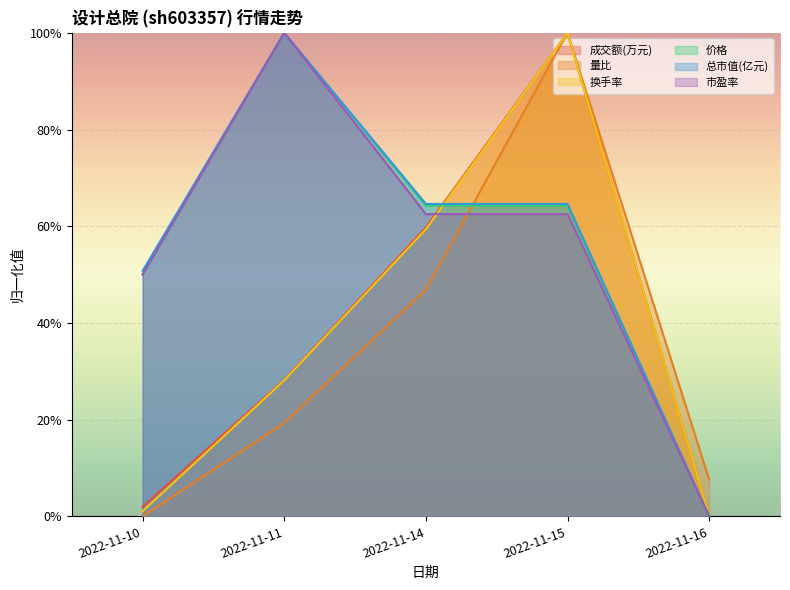

True or false: 换手率 and 成交额(万元) intersect in this chart.

False